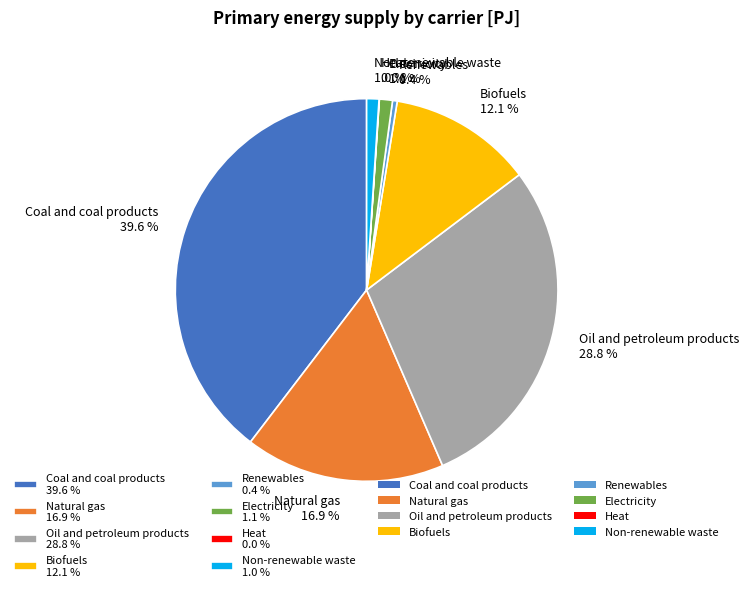

Between Biofuels 12.1 % and Renewables 0.4 %, which is larger?

Biofuels 12.1 %